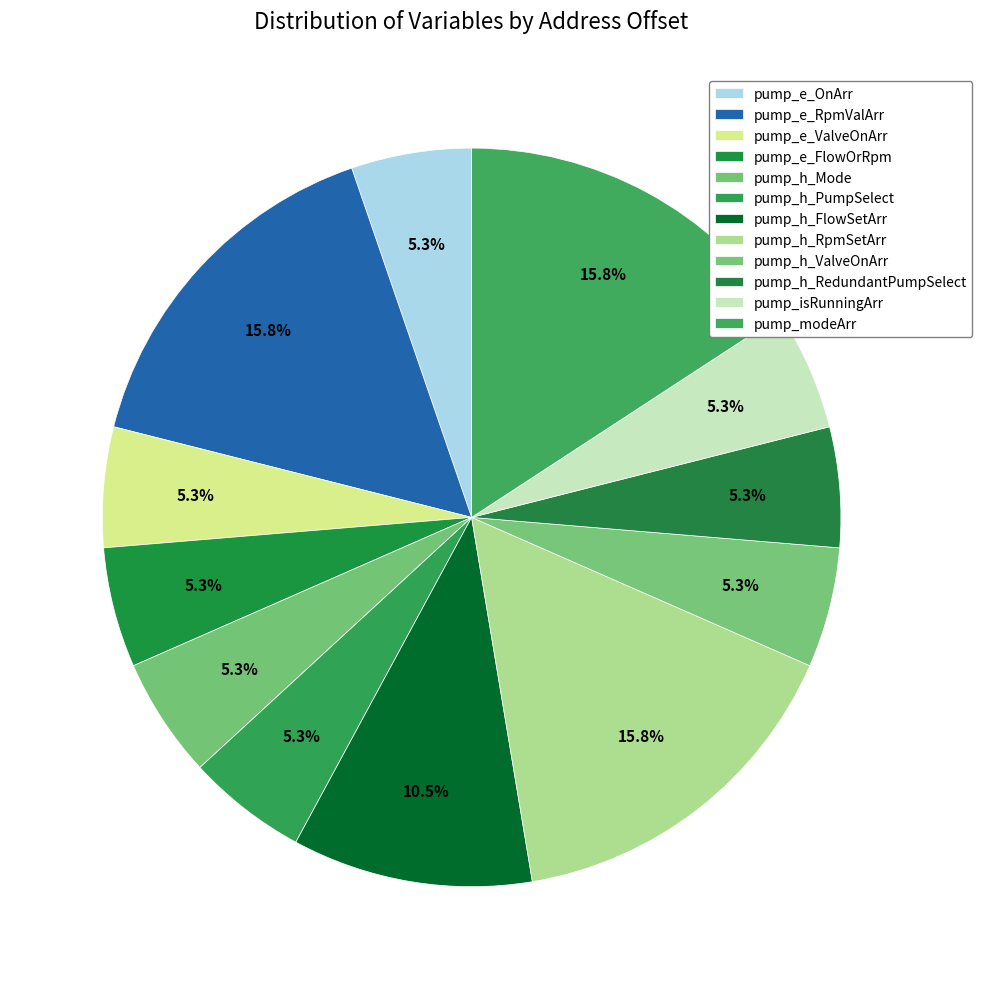

To the nearest percent, what portion does pump_h_PumpSelect represent?

5%